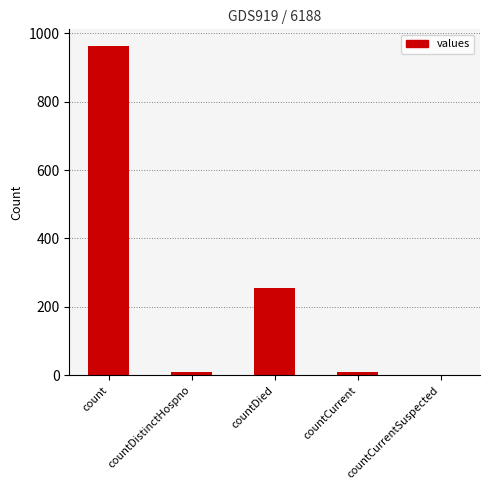

What is the sum of all values?

1236